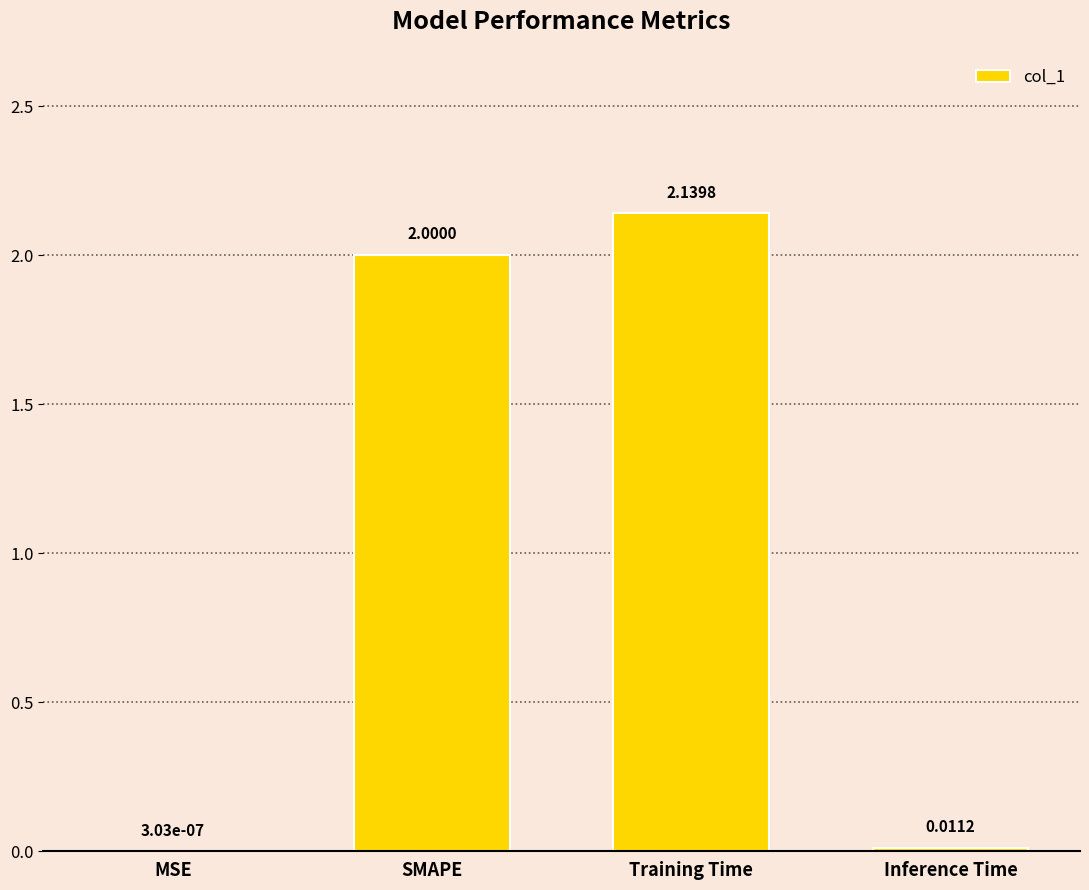

Count the number of data series in this chart.

1